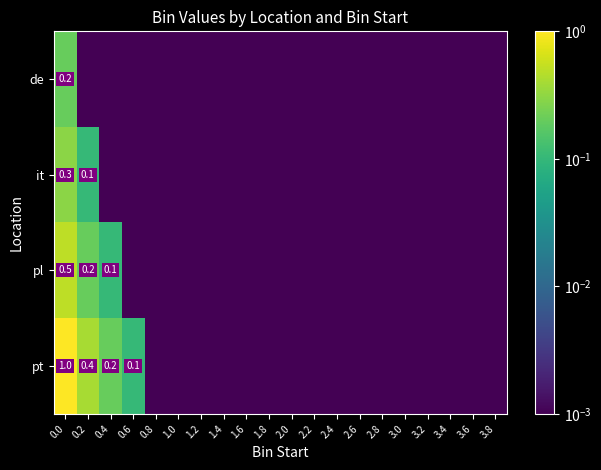

What is the sum of all it values?

0.4